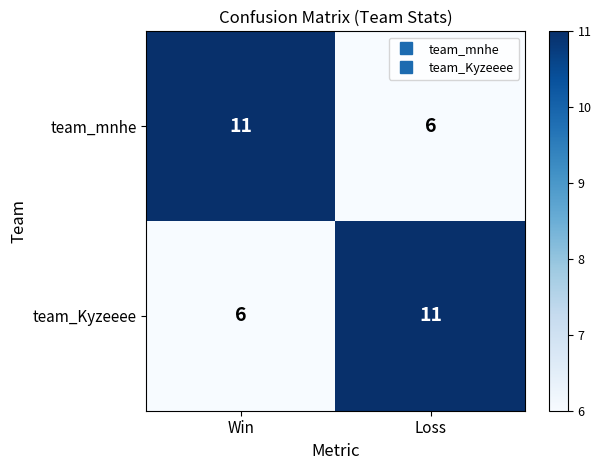

What is the total value across all series at Loss?

17